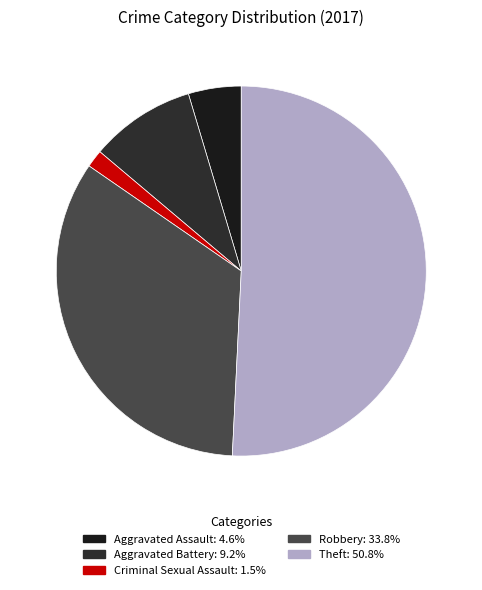

How many slices are in this pie chart?

5